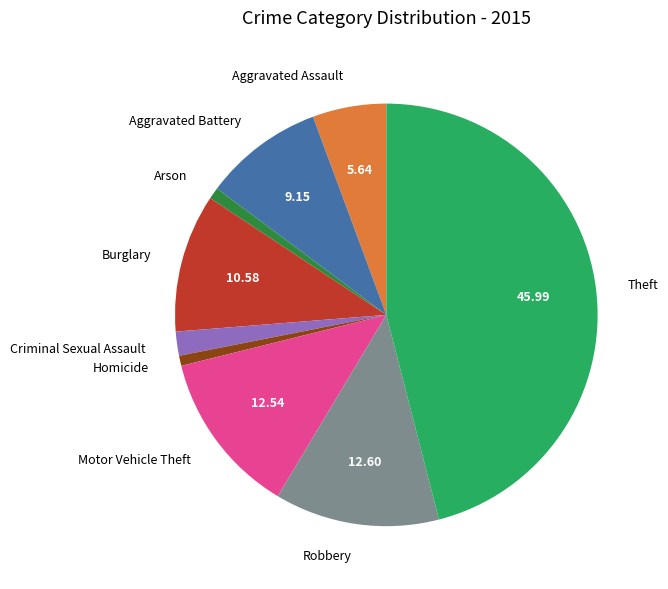

What is the largest slice in the pie chart?

Theft